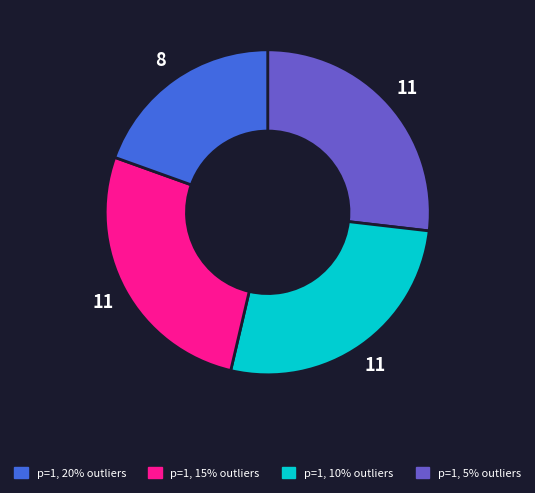

Is there any slice that represents more than half of the pie?

No